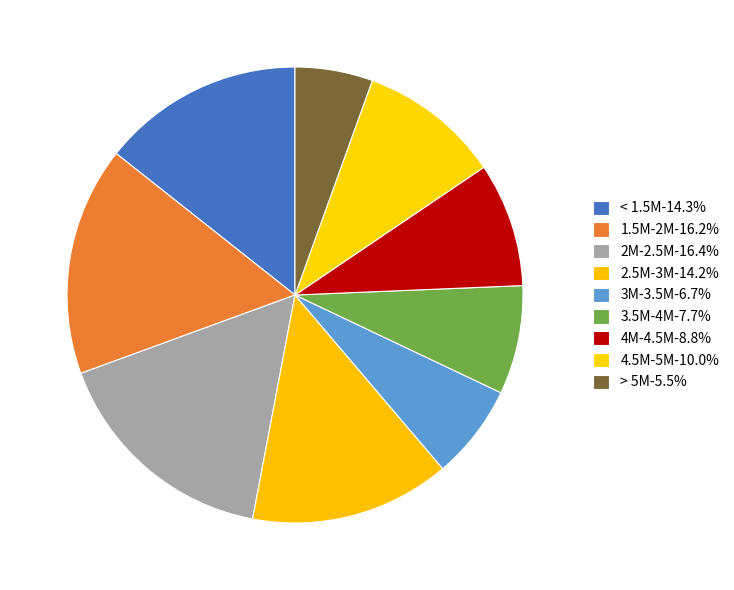

Does any single category account for the majority?

No